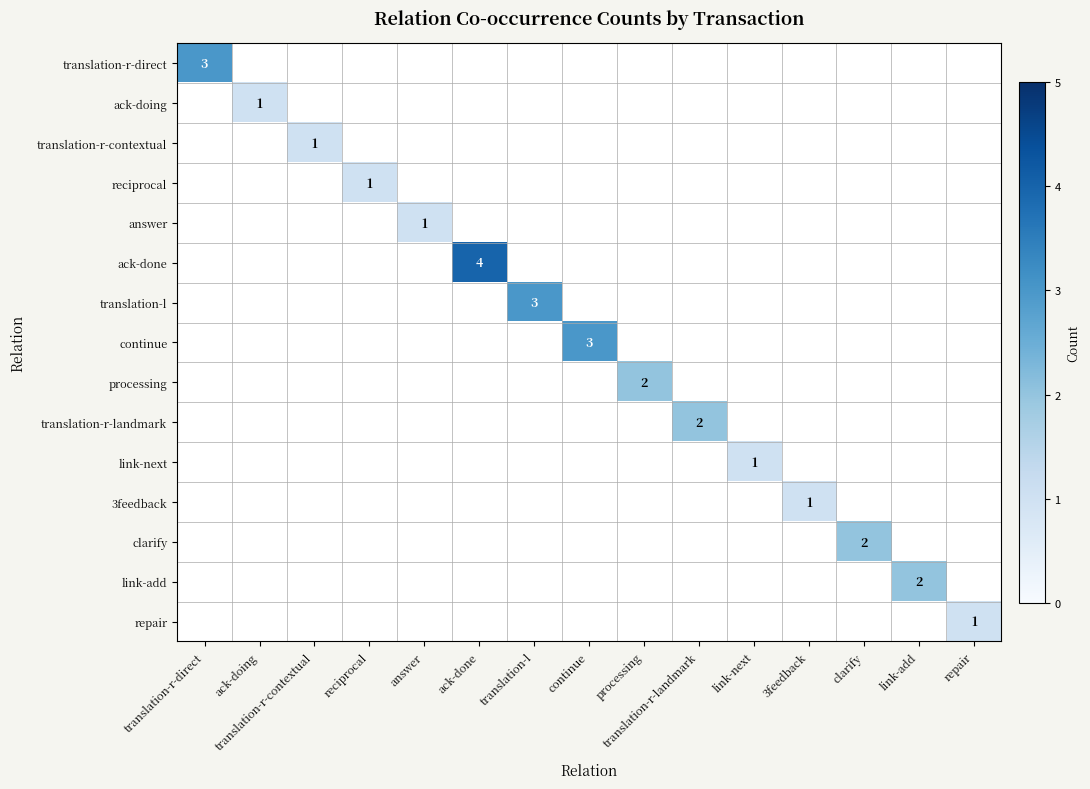

At how many categories does at least one series exceed 3?

1